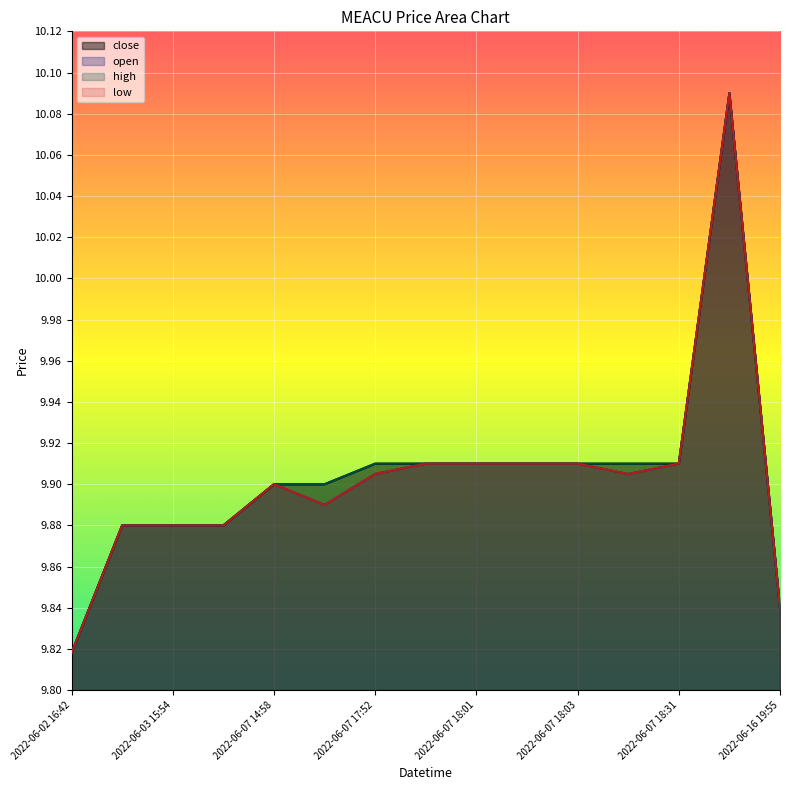

Reading right to left, list all the values displayed in this chart.

close: 2022-06-16 19:55=9.8	2022-06-10 13:30=10.1	2022-06-07 18:31=9.9	2022-06-07 18:15=9.9	2022-06-07 18:03=9.9	2022-06-07 18:02=9.9	2022-06-07 18:01=9.9	2022-06-07 17:58=9.9	2022-06-07 17:52=9.9	2022-06-07 16:46=9.9	2022-06-07 14:58=9.9	2022-06-03 16:54=9.9	2022-06-03 15:54=9.9	2022-06-03 14:54=9.9	2022-06-02 16:42=9.8
open: 2022-06-16 19:55=9.8	2022-06-10 13:30=10.1	2022-06-07 18:31=9.9	2022-06-07 18:15=9.9	2022-06-07 18:03=9.9	2022-06-07 18:02=9.9	2022-06-07 18:01=9.9	2022-06-07 17:58=9.9	2022-06-07 17:52=9.9	2022-06-07 16:46=9.9	2022-06-07 14:58=9.9	2022-06-03 16:54=9.9	2022-06-03 15:54=9.9	2022-06-03 14:54=9.9	2022-06-02 16:42=9.8
high: 2022-06-16 19:55=9.8	2022-06-10 13:30=10.1	2022-06-07 18:31=9.9	2022-06-07 18:15=9.9	2022-06-07 18:03=9.9	2022-06-07 18:02=9.9	2022-06-07 18:01=9.9	2022-06-07 17:58=9.9	2022-06-07 17:52=9.9	2022-06-07 16:46=9.9	2022-06-07 14:58=9.9	2022-06-03 16:54=9.9	2022-06-03 15:54=9.9	2022-06-03 14:54=9.9	2022-06-02 16:42=9.8
low: 2022-06-16 19:55=9.8	2022-06-10 13:30=10.1	2022-06-07 18:31=9.9	2022-06-07 18:15=9.9	2022-06-07 18:03=9.9	2022-06-07 18:02=9.9	2022-06-07 18:01=9.9	2022-06-07 17:58=9.9	2022-06-07 17:52=9.9	2022-06-07 16:46=9.9	2022-06-07 14:58=9.9	2022-06-03 16:54=9.9	2022-06-03 15:54=9.9	2022-06-03 14:54=9.9	2022-06-02 16:42=9.8